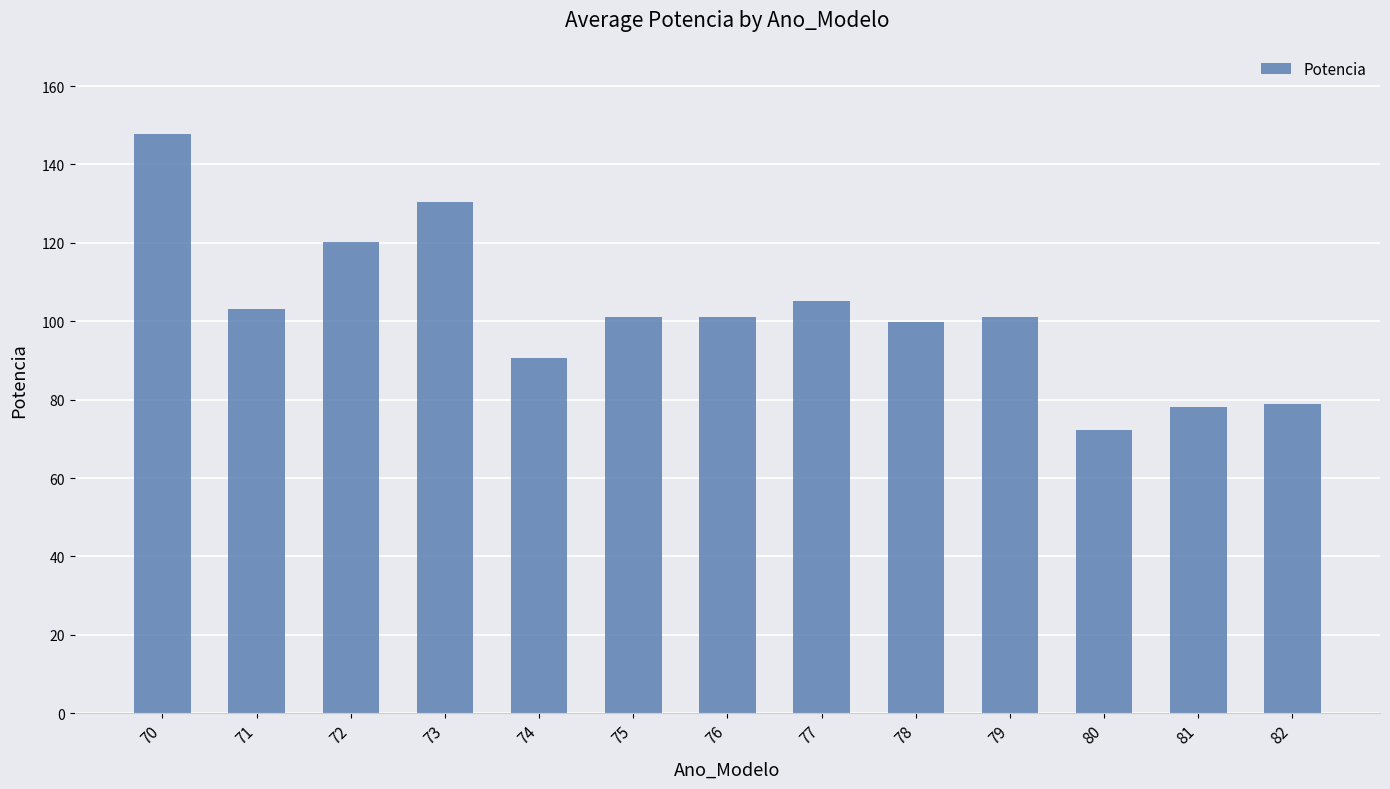

What is the maximum value shown in the chart?

147.8